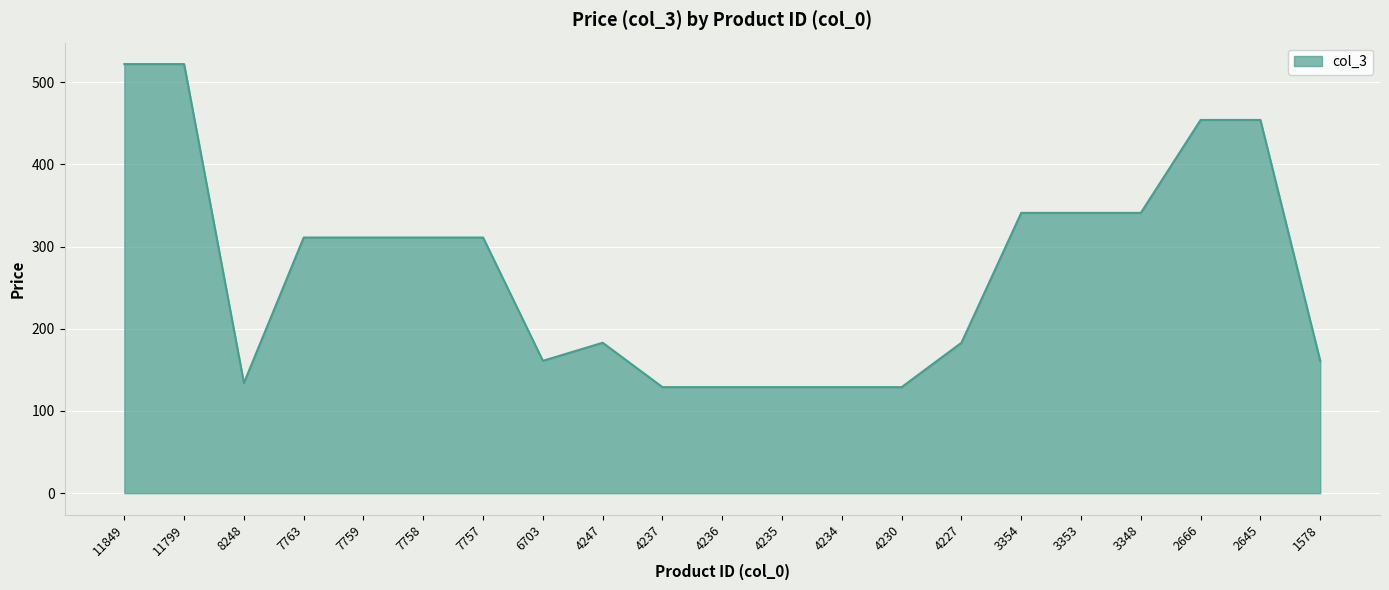

Reading left to right, what are all the values shown in this chart?

11849=522	11799=522	8248=134	7763=311	7759=311	7758=311	7757=311	6703=161	4247=183	4237=129	4236=129	4235=129	4234=129	4230=129	4227=183	3354=341	3353=341	3348=341	2666=454	2645=454	1578=161